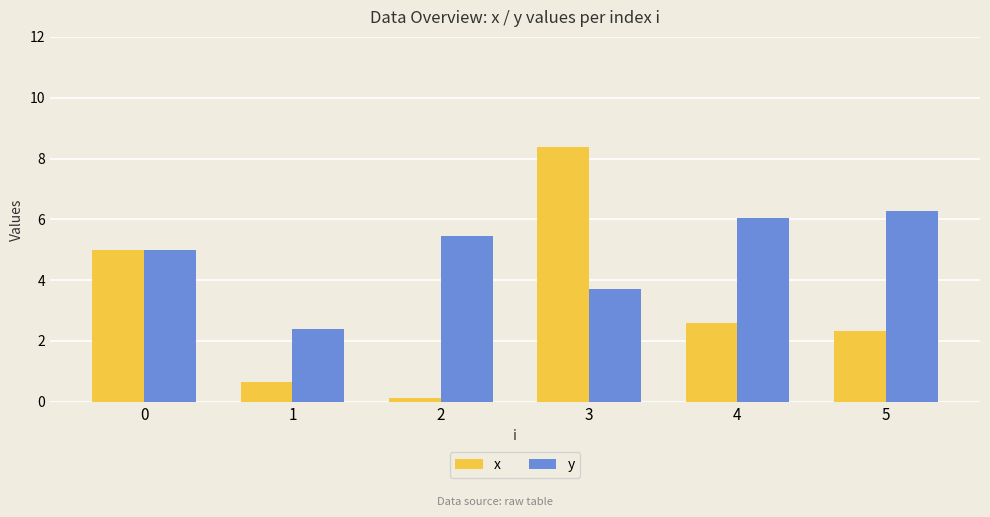

Count the number of data series in this chart.

2